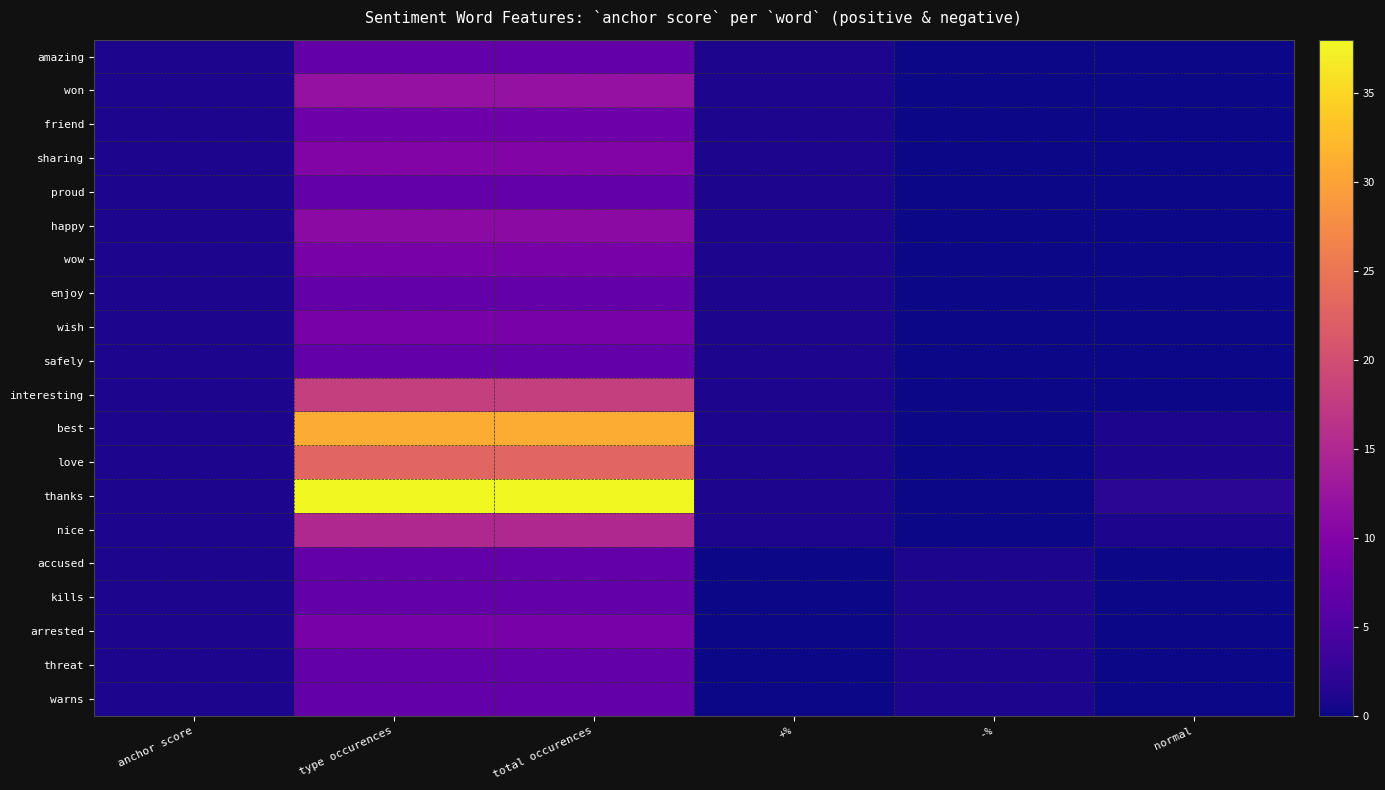

What is the spread (max minus min) of values at normal?

2.0